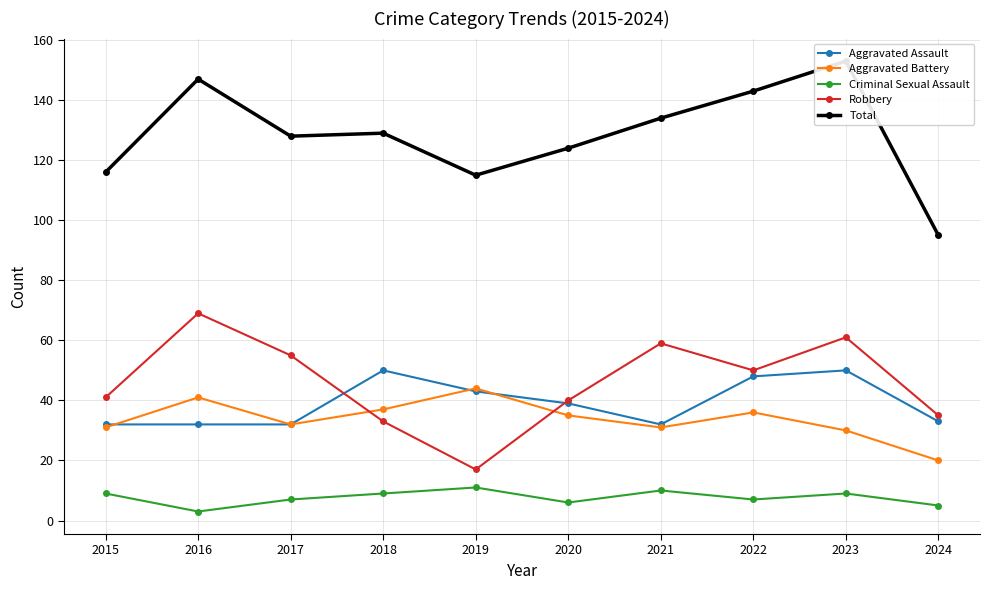

In Criminal Sexual Assault, how many points are higher than both neighbors (excluding endpoints)?

3